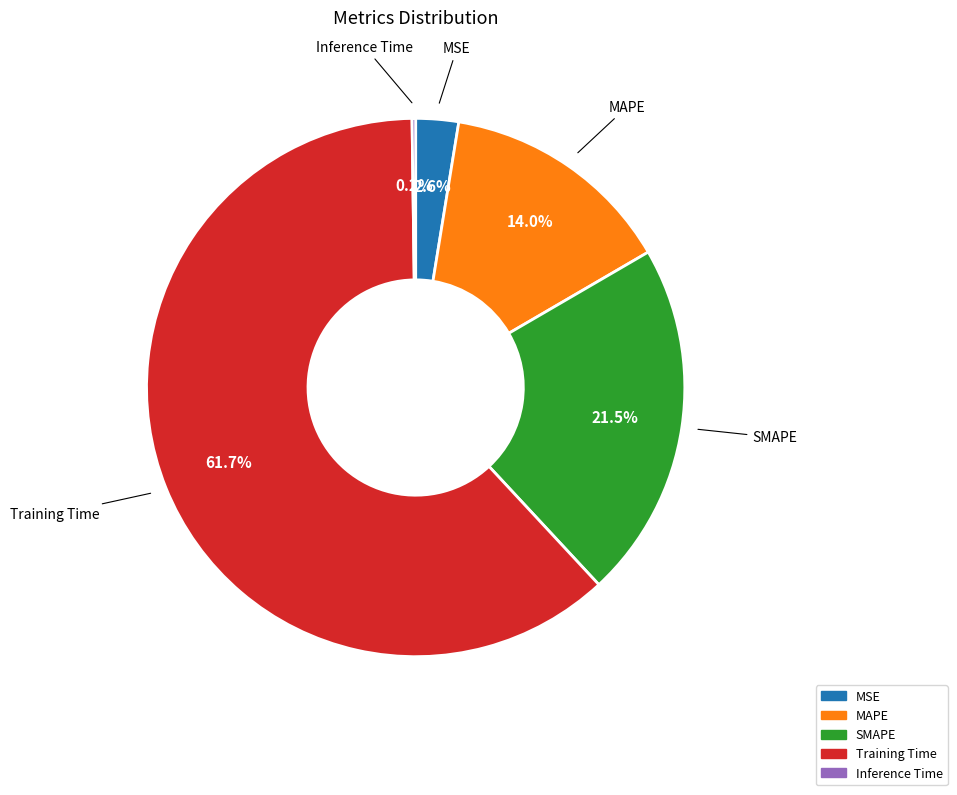

What is the majority slice?

Training Time